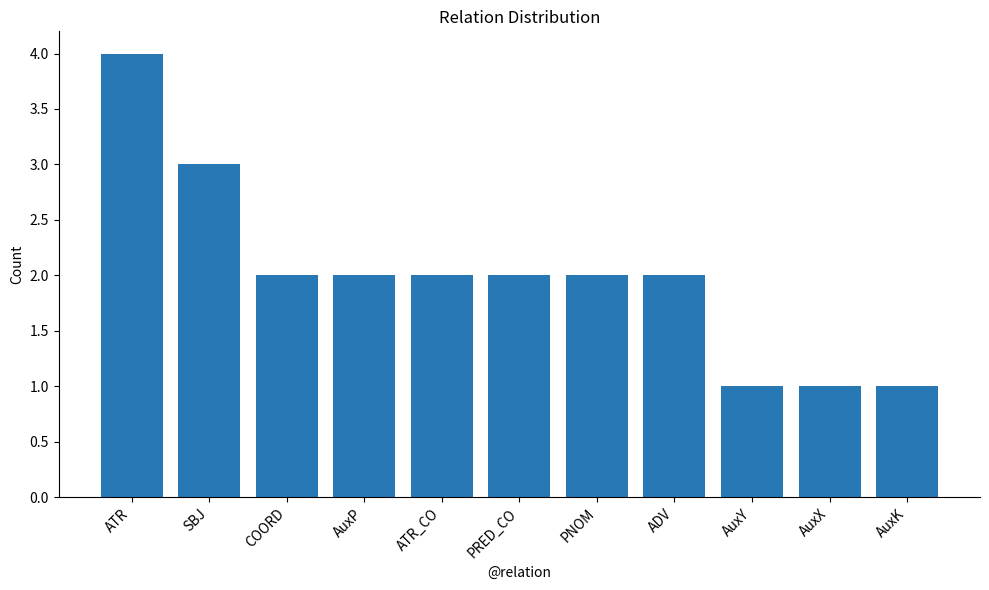

Approximately how many times larger is the value at PNOM compared to AuxP?

1.0